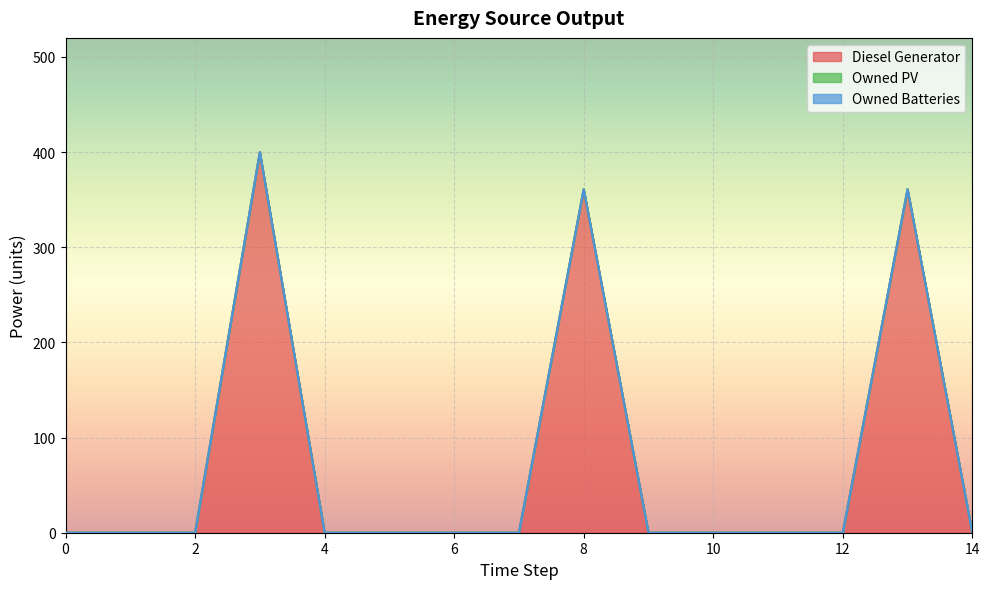

True or false: Owned PV has more than 0 points higher than both neighbors.

False